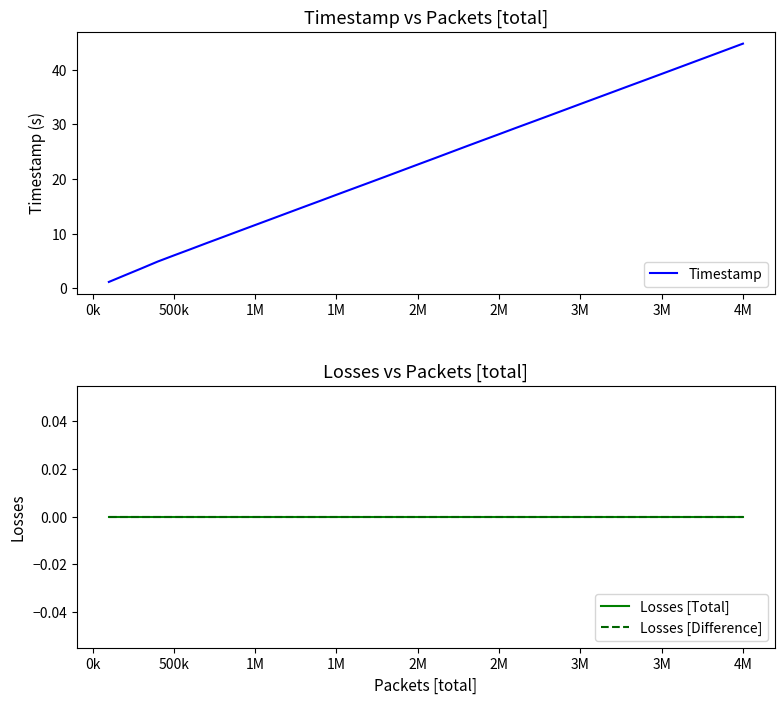

True or false: Losses [Difference] has more than 1 points higher than both neighbors.

False